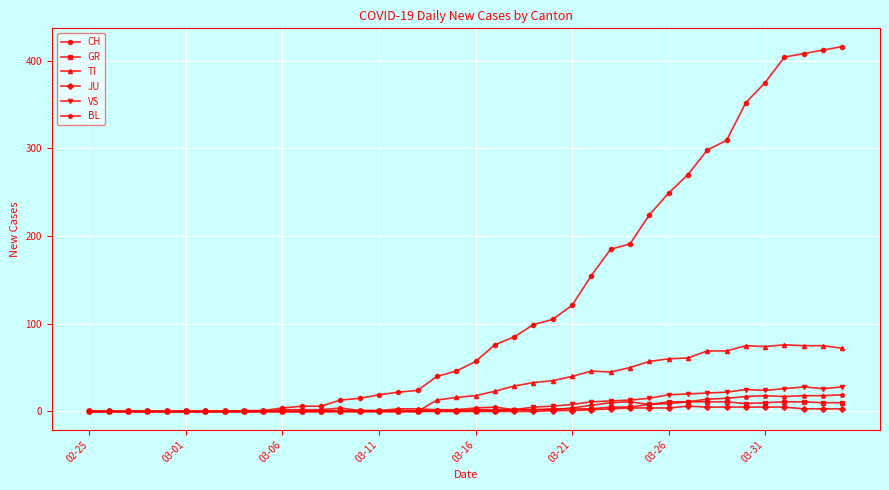

Which series has the largest range (max minus min)?

CH